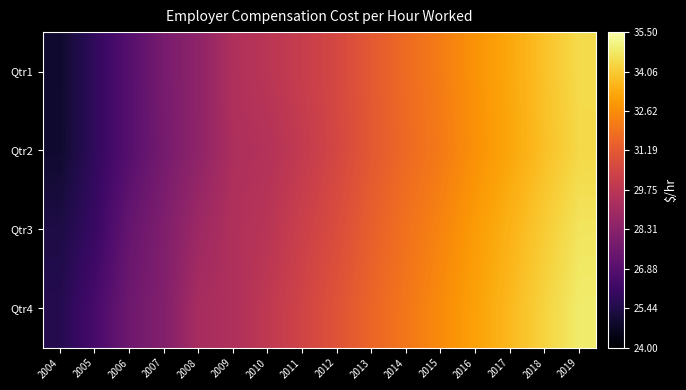

Rank the series by their maximum value, from lowest to highest.

Qtr2, Qtr1, Qtr3, Qtr4